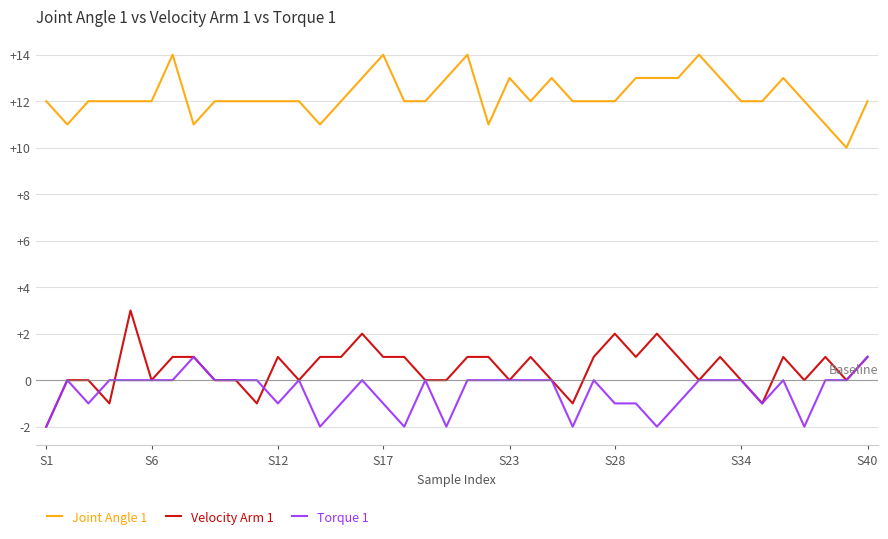

How many values in the Velocity Arm 1 series are below 1?

19